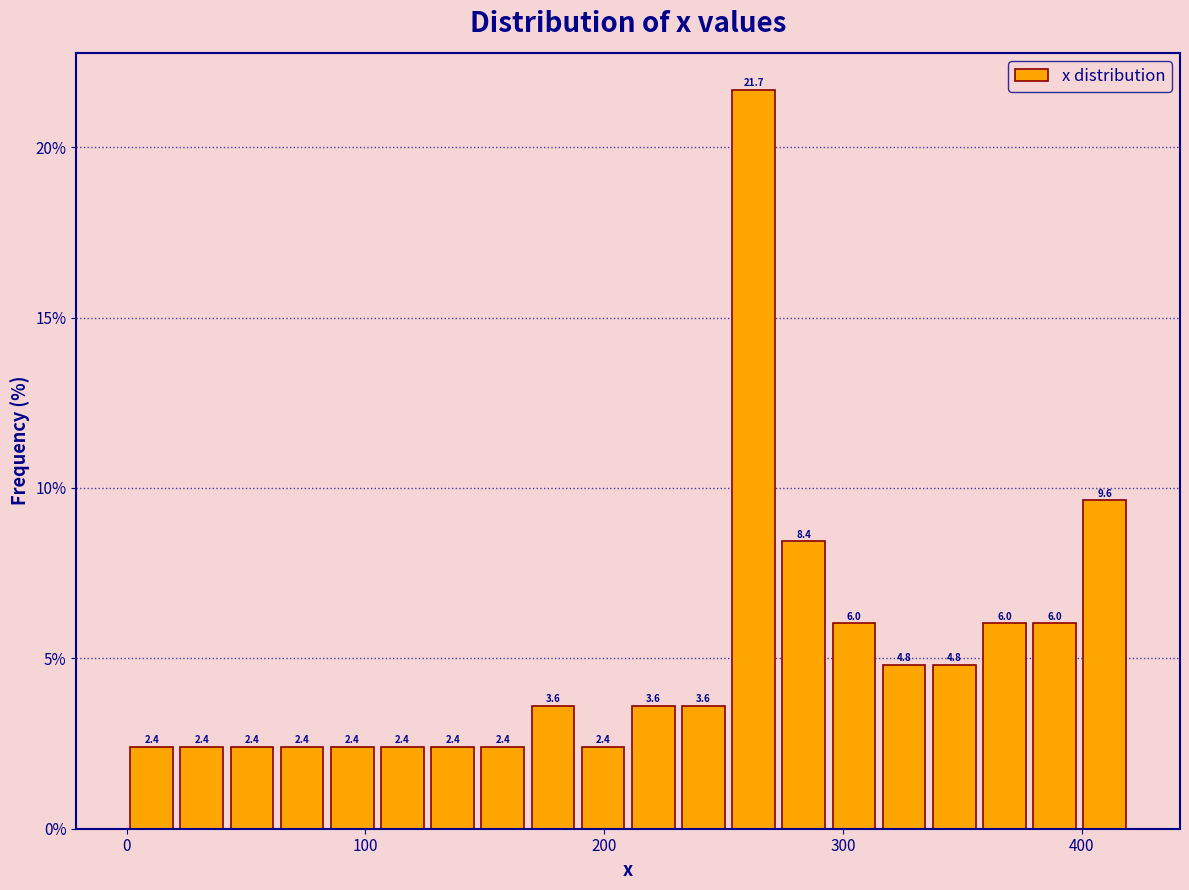

Read against the x-axis, roughly where is the centre of the tallest bar?

260